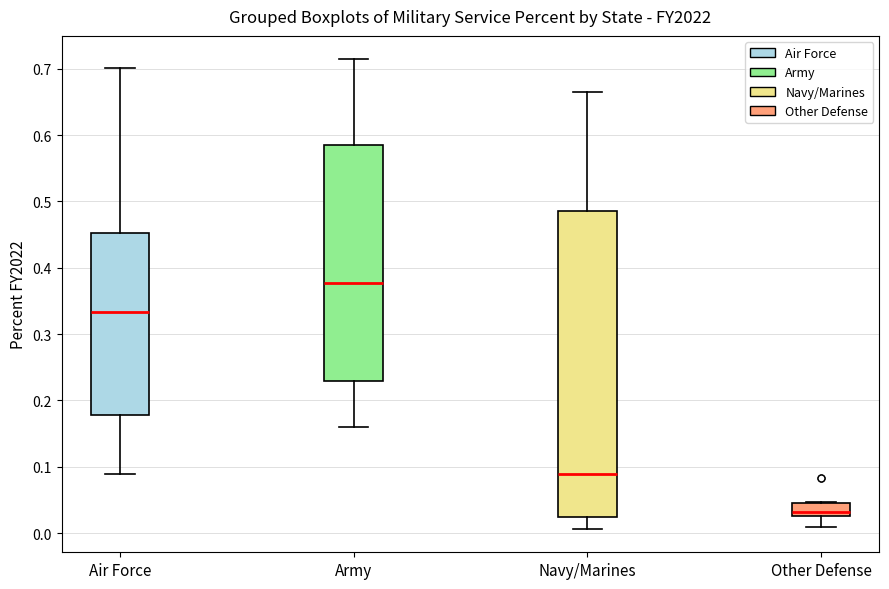

Reading left to right, read every box against the y-axis: the position of its median line, the range the box covers, and the ends of its whiskers. The values are not printed on the chart, so give them approximately, as read against the axis.

Air Force: median 0.33, box 0.18 to 0.45, whiskers 0.09 to 0.70
Army: median 0.38, box 0.23 to 0.59, whiskers 0.16 to 0.71
Navy/Marines: median 0.09, box 0.02 to 0.49, whiskers 0.01 to 0.66
Other Defense: median 0.03 (just above the box's lower edge), box 0.03 to 0.04, whiskers 0.01 to 0.05